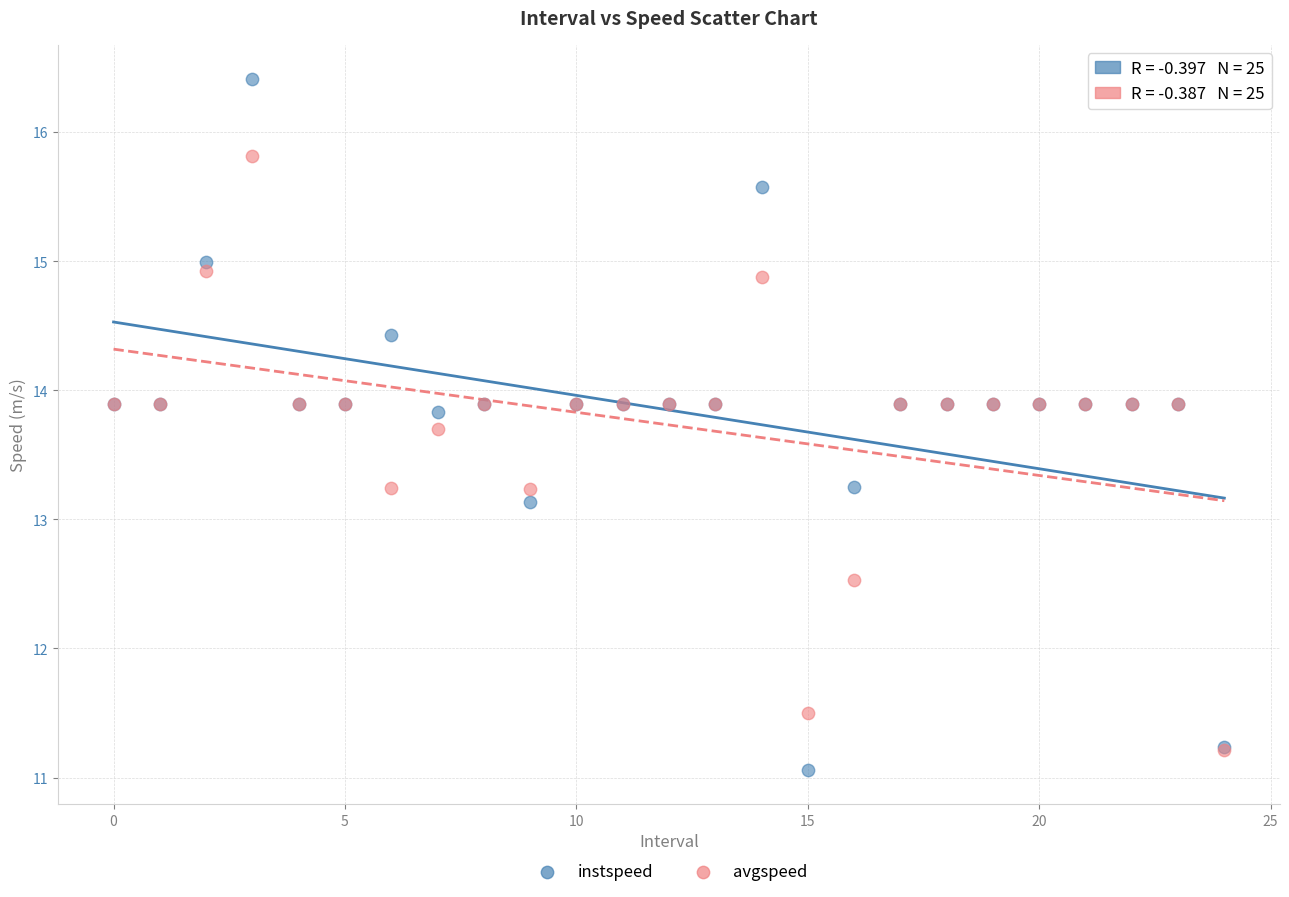

In the instspeed series, what Y value is closest to 13?

13.1